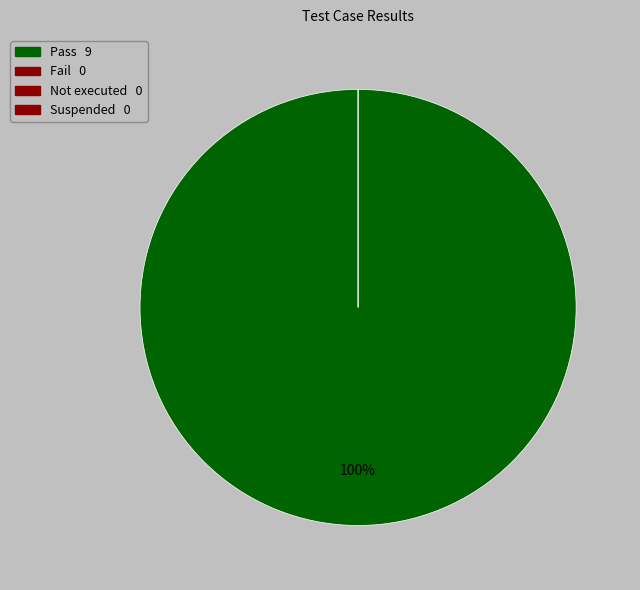

Do Not executed and Fail together represent more than half of the pie?

No